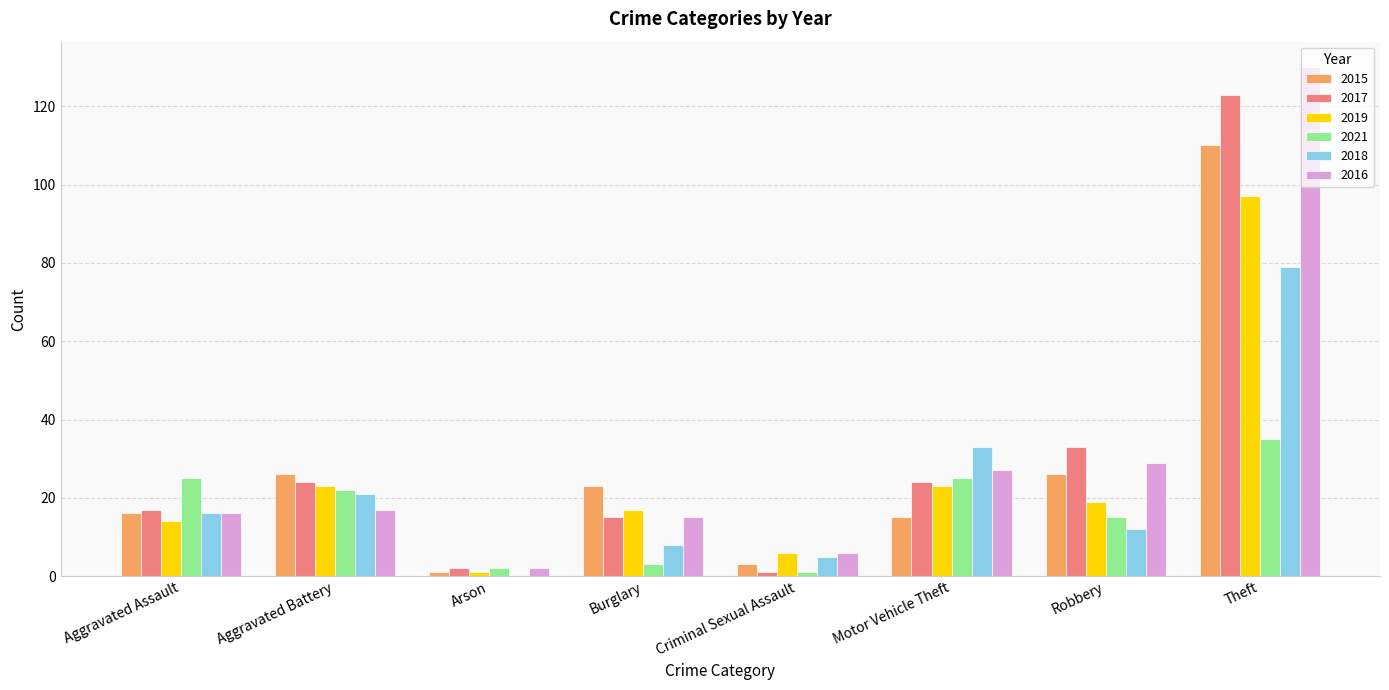

Are the bars grouped side by side (vs. stacked)?

Yes